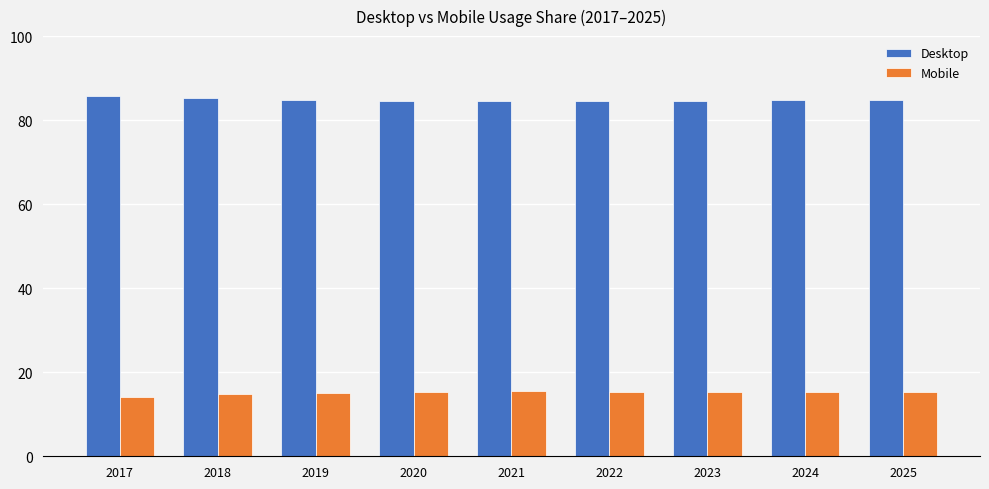

The Mobile series shows 15.4 at 2021. True or false?

True